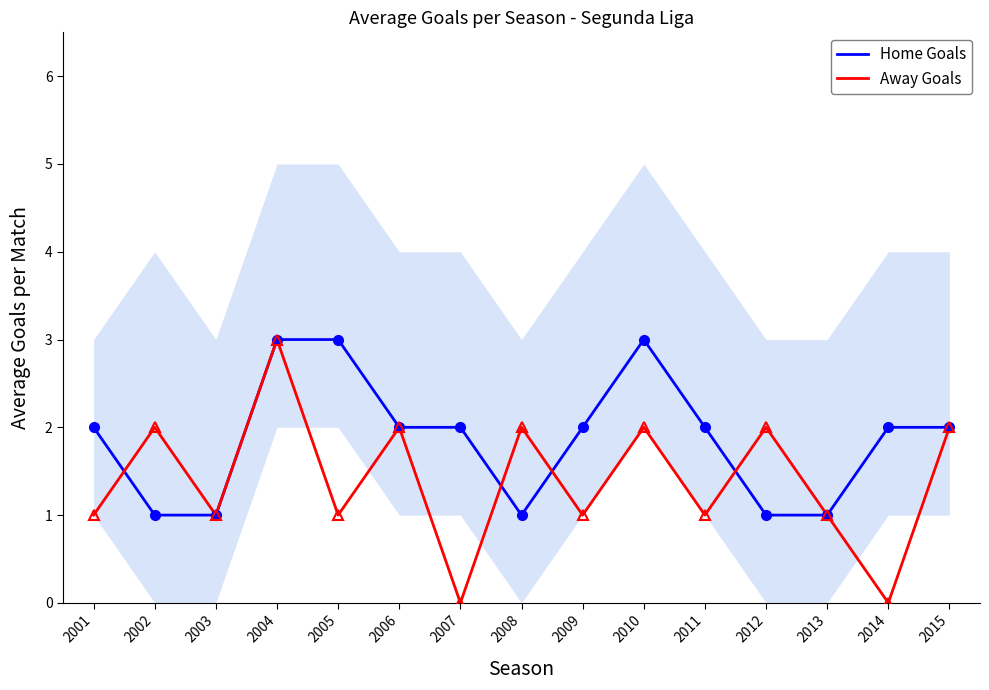

What is the value of the Home Goals point at the 1st from the left?

2